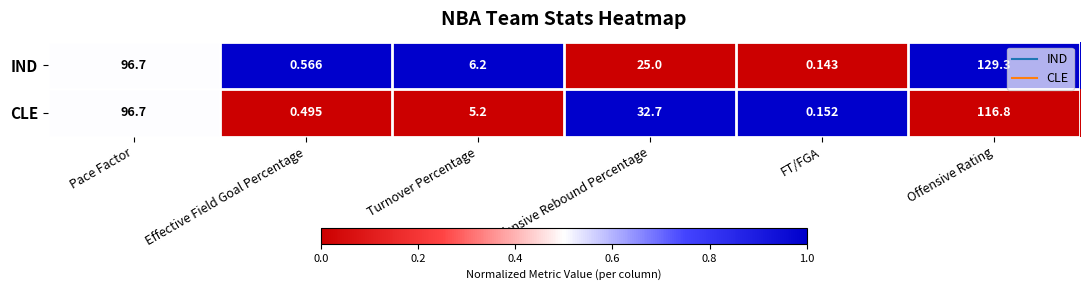

Which series changed the most between Effective Field Goal Percentage and FT/FGA?

IND